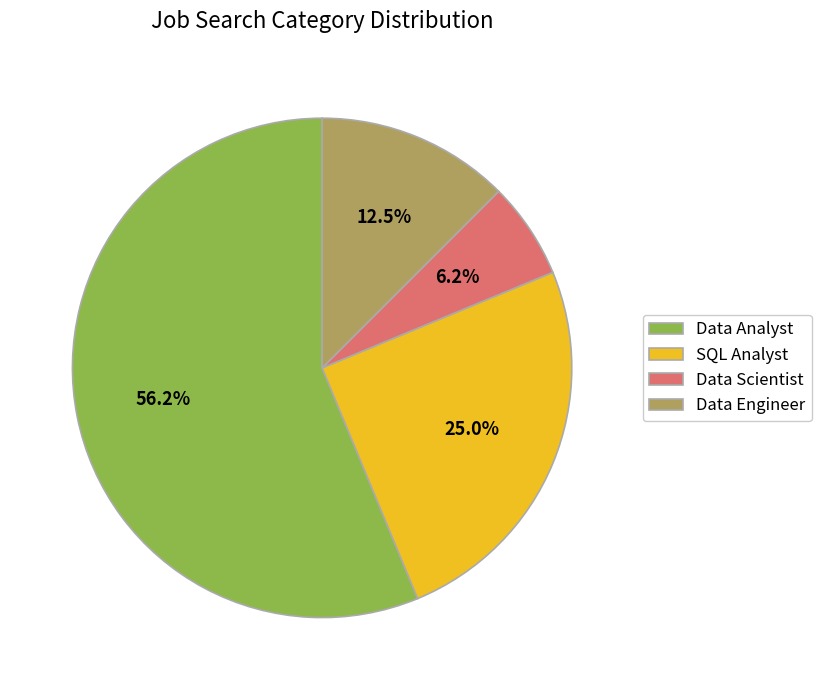

Which slice is the smallest?

Data Scientist